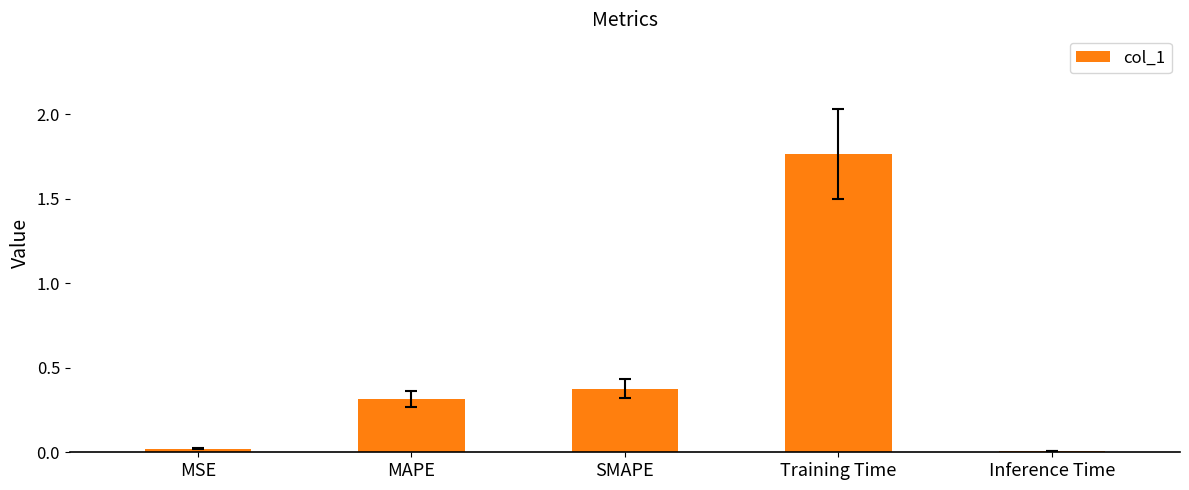

Between MSE and Training Time, which is larger?

Training Time